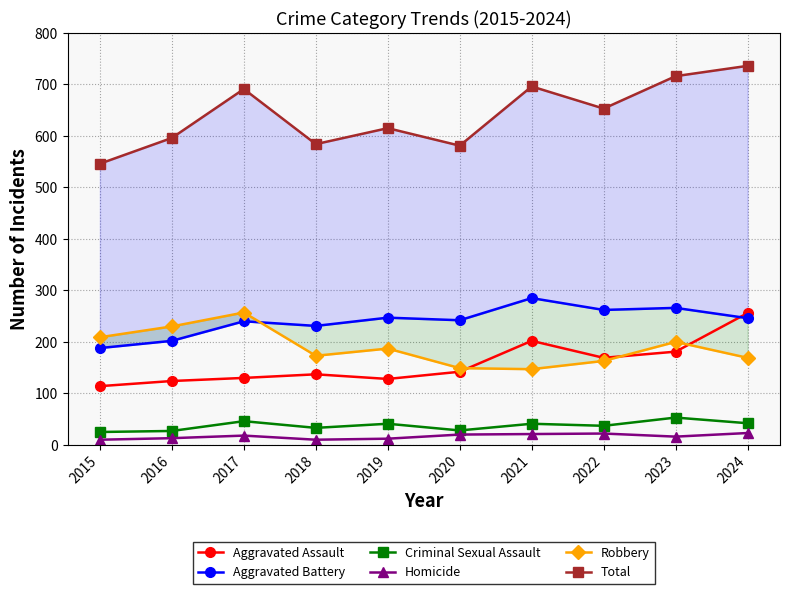

What is the sum of all Criminal Sexual Assault values?

373